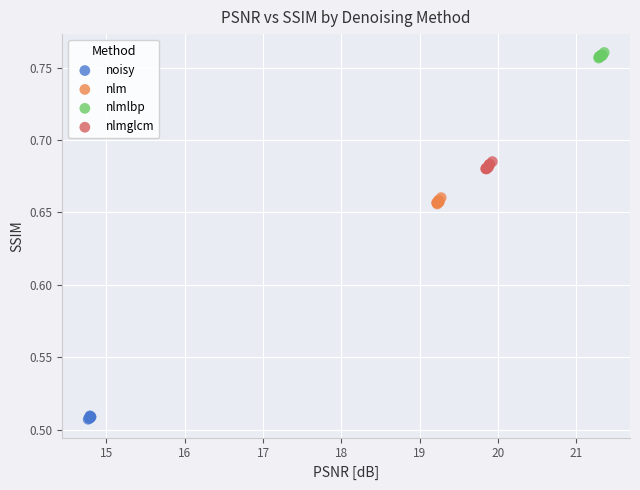

Which series contains the highest Y value?

nlmlbp